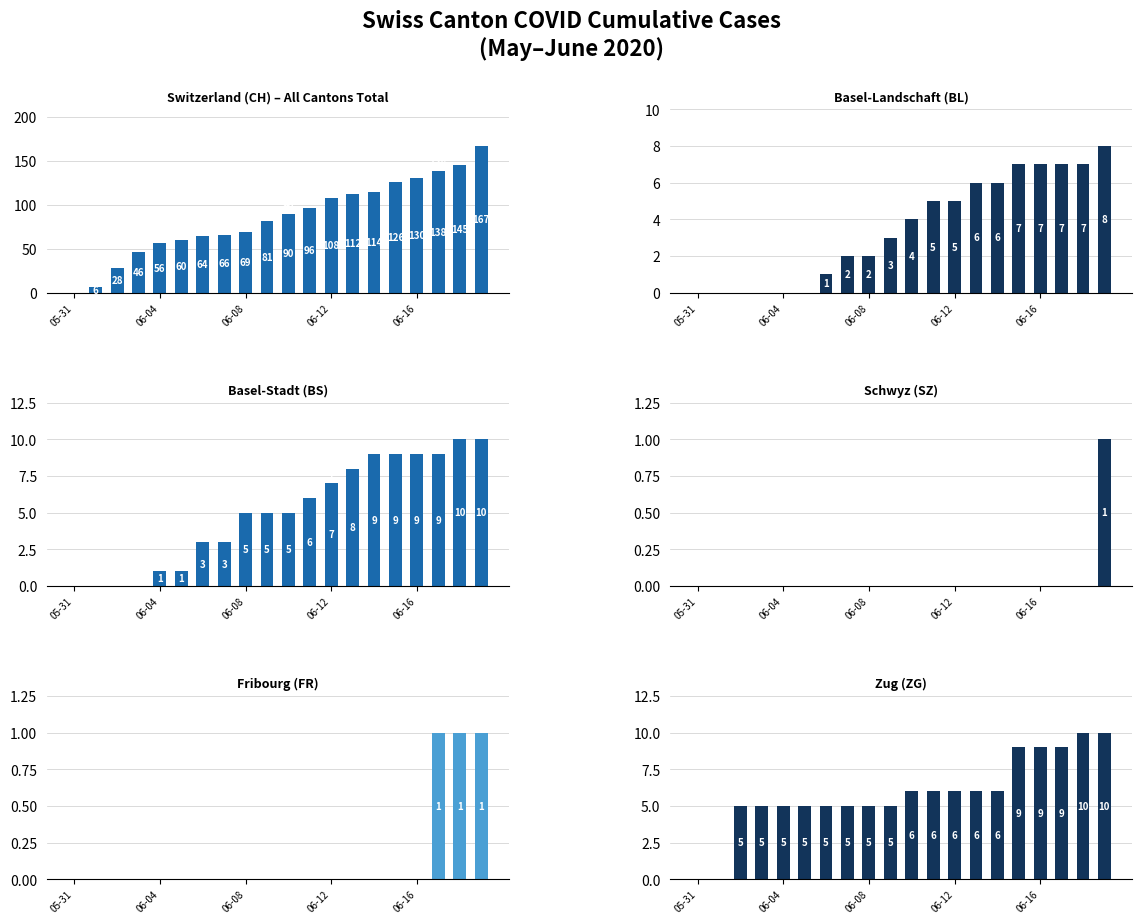

What is the maximum value for CH?

167